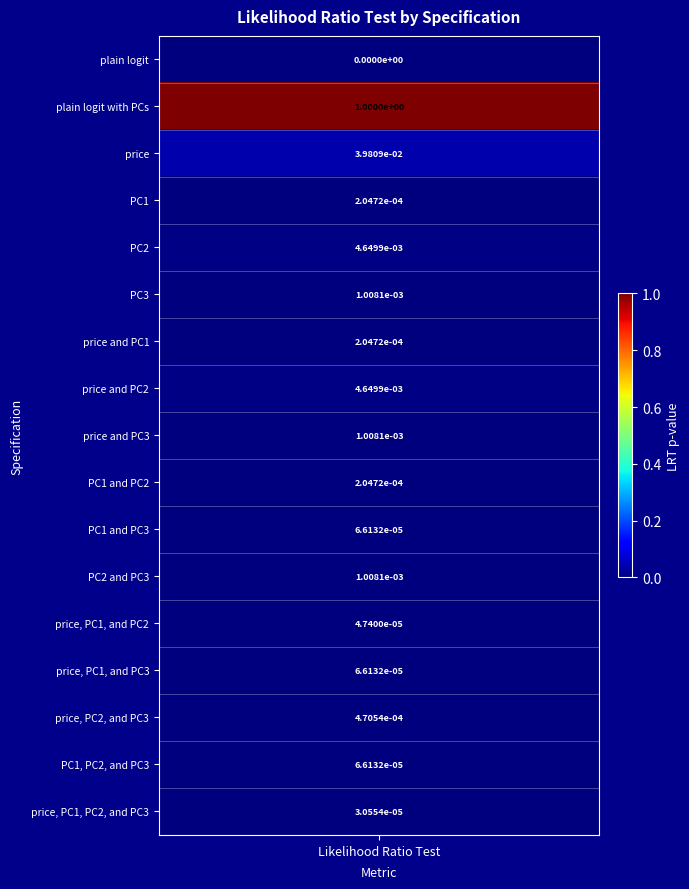

The value at plain logit is -0.4. True or false?

False